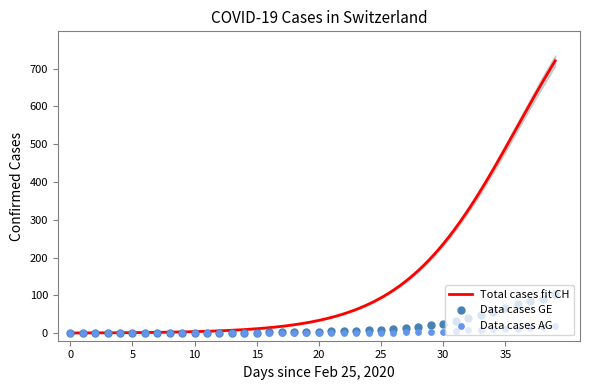

At how many categories does at least one series exceed 3?

21